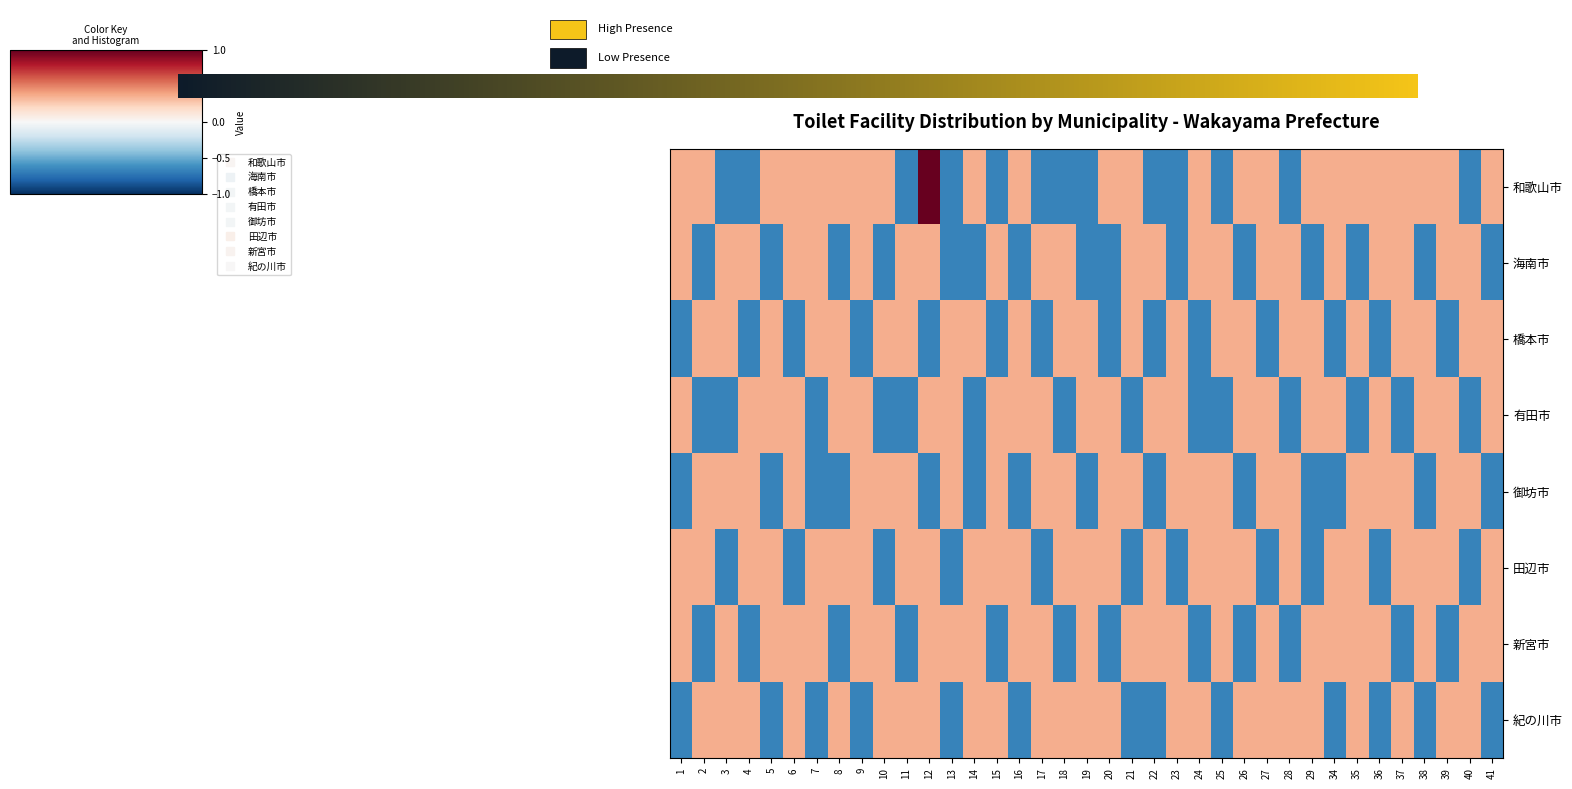

What is the total value across all series at 37?

0.9